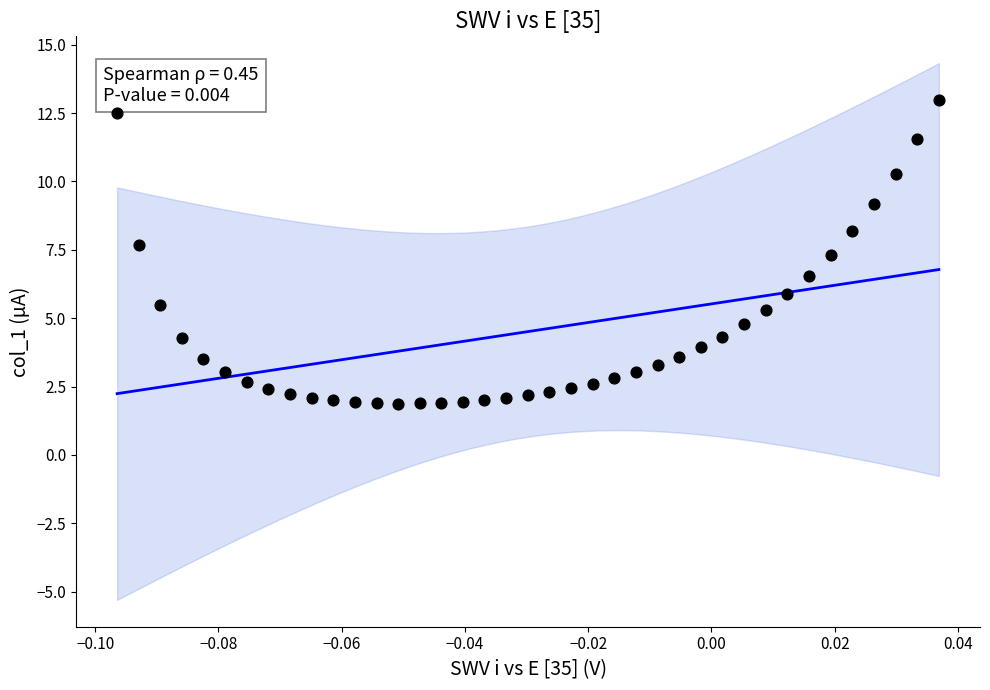

What is the range of Y values (max minus min)?

11.1